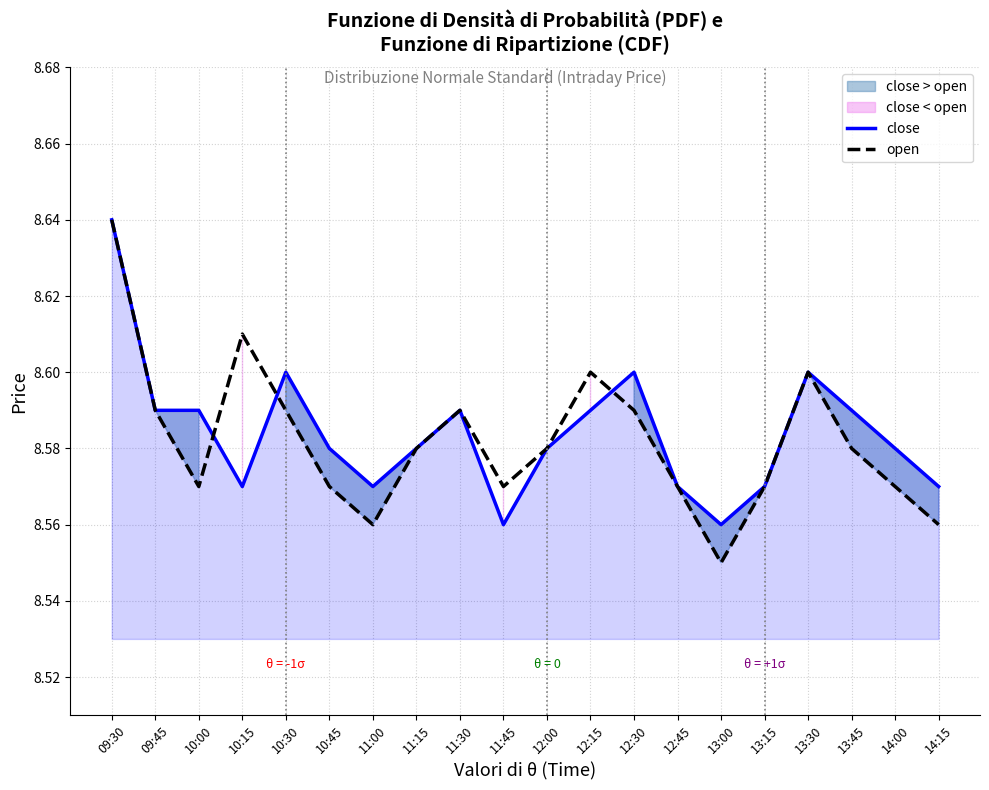

At how many categories does at least one series exceed 8?

20